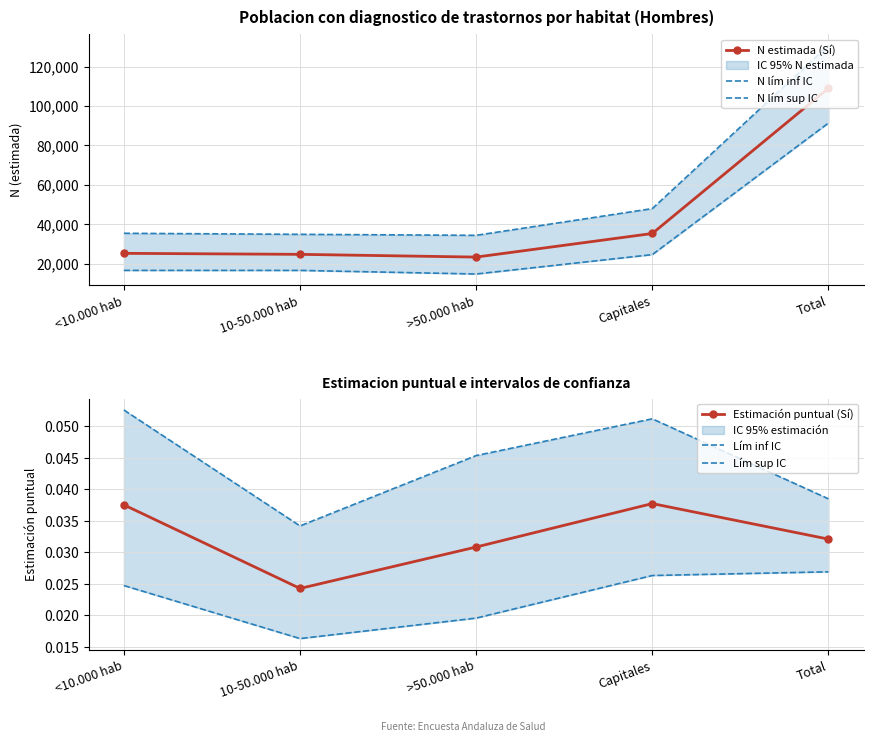

Count the number of data series in this chart.

6